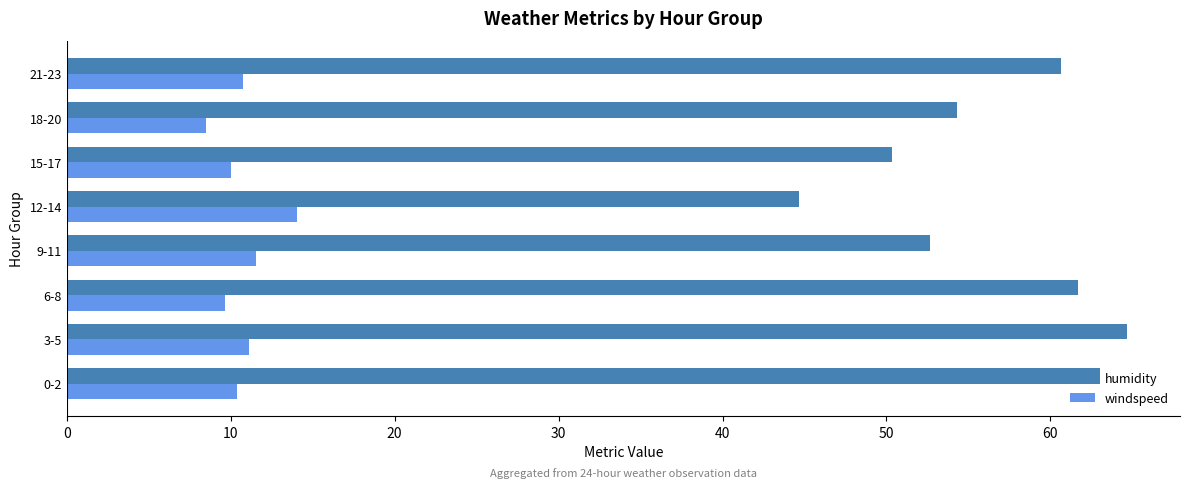

What is the lowest value of the humidity series?

44.7